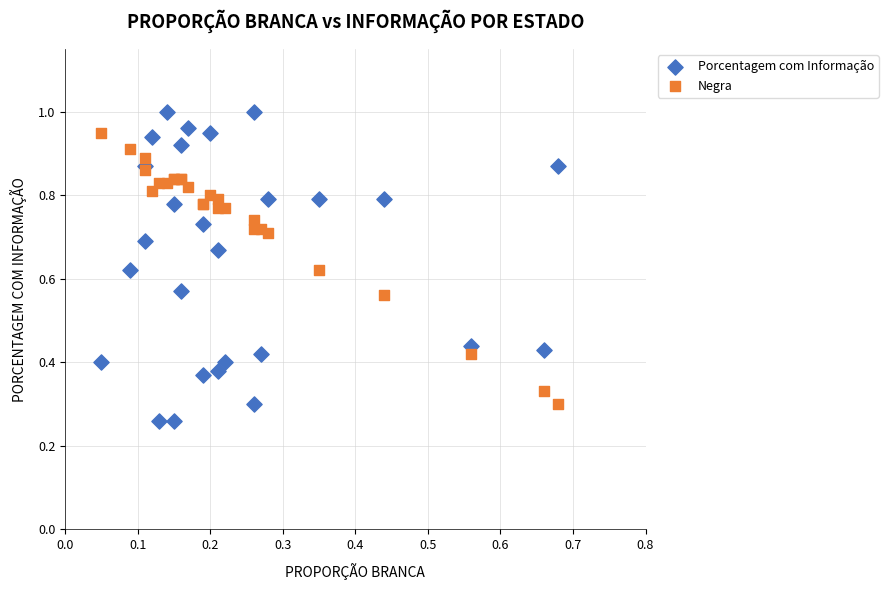

Which series has the largest Y range (max minus min)?

Porcentagem com Informação